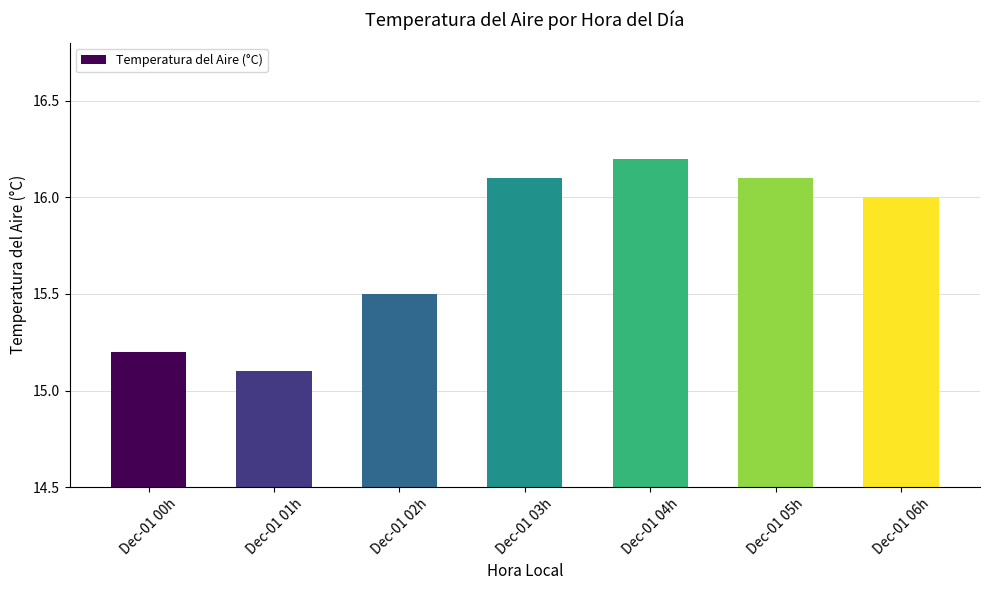

The value at Dec-01 00h is 26.4. True or false?

False